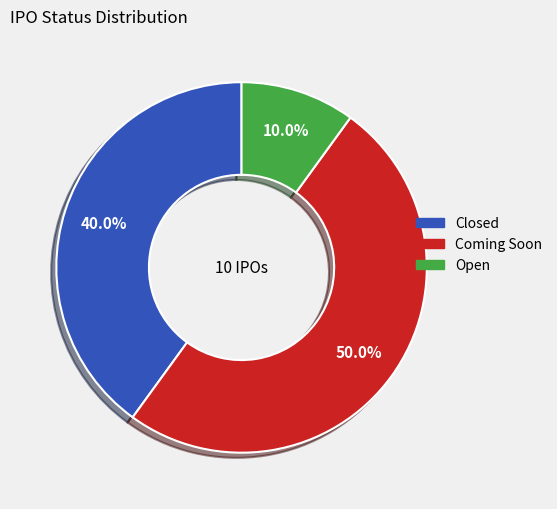

To the nearest percent, what portion does Coming Soon represent?

50%